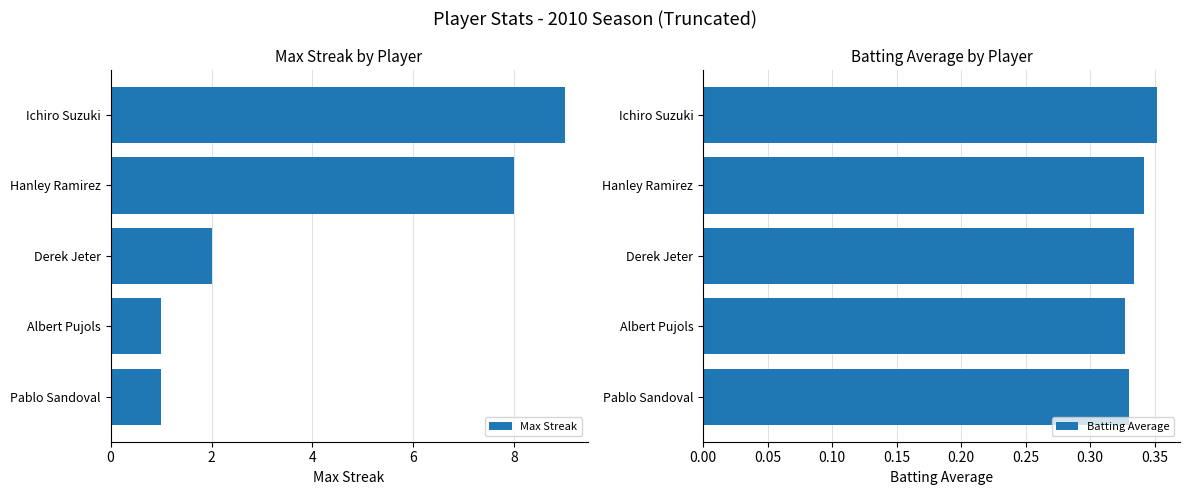

Rank the series by their maximum value, from highest to lowest.

Max Streak, Batting Average